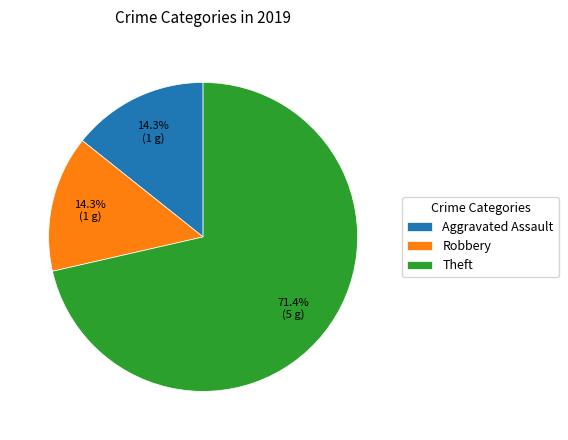

How much of the chart is everything except Robbery?

85.7%